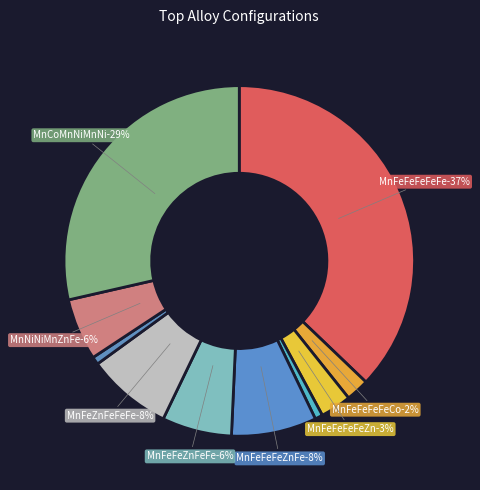

Does MnFeFeFeZnFe account for over 50% of the chart?

No